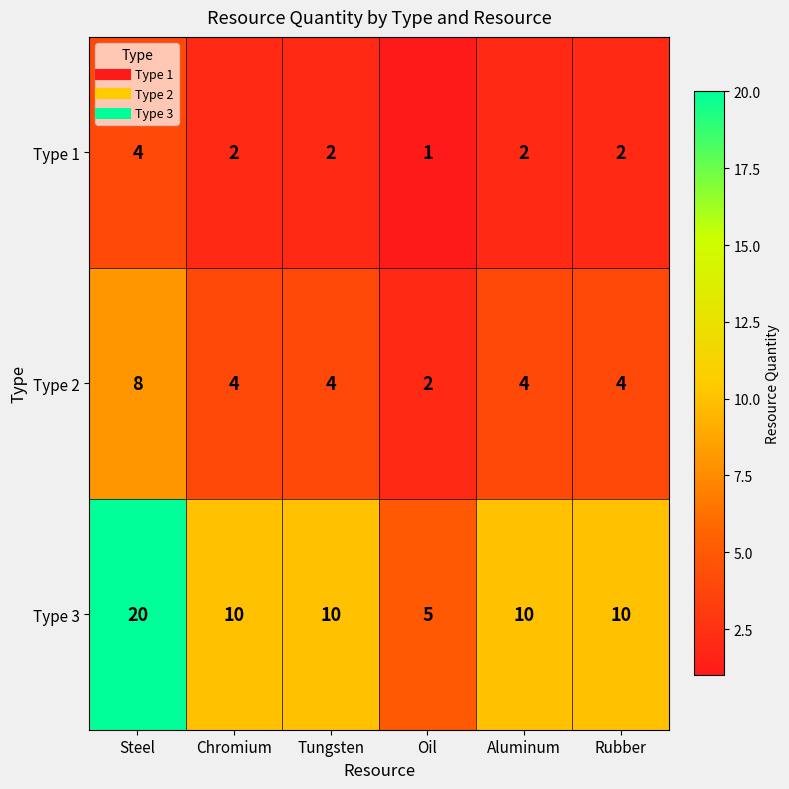

What is the difference between the highest and lowest values at Rubber?

8